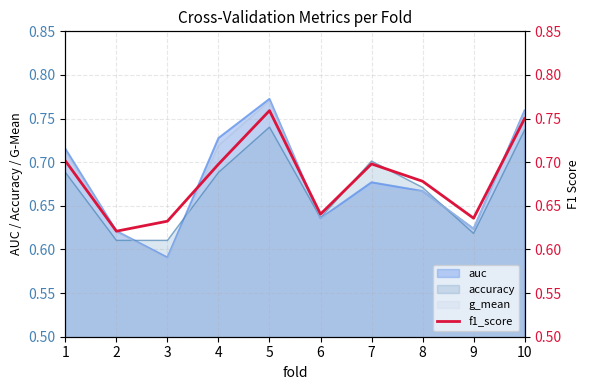

Is the value of auc at 1 greater than the value of accuracy at 1?

Yes